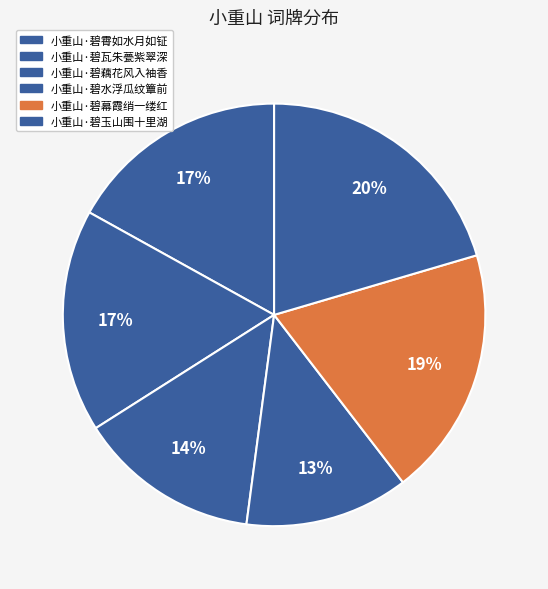

To the nearest percent, what is the combined percentage of 小重山·碧霄如水月如钲 and 小重山·碧藕花风入袖香?

31%